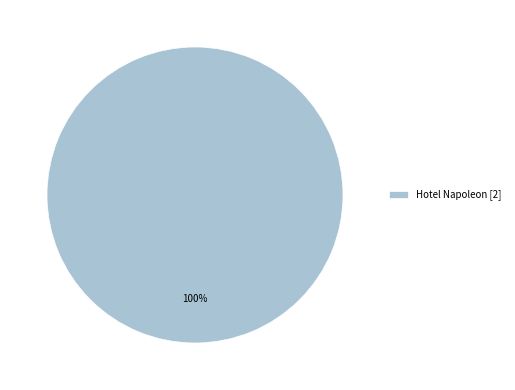

Rank the categories by value from highest to lowest.

Hotel Napoleon [2]